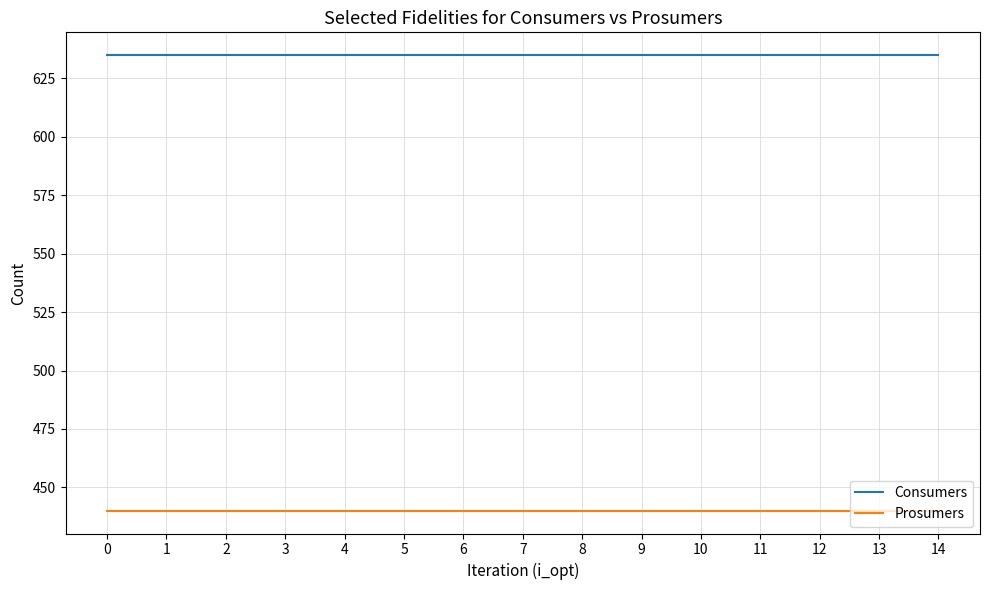

What are all the series names shown in the legend?

Consumers, Prosumers